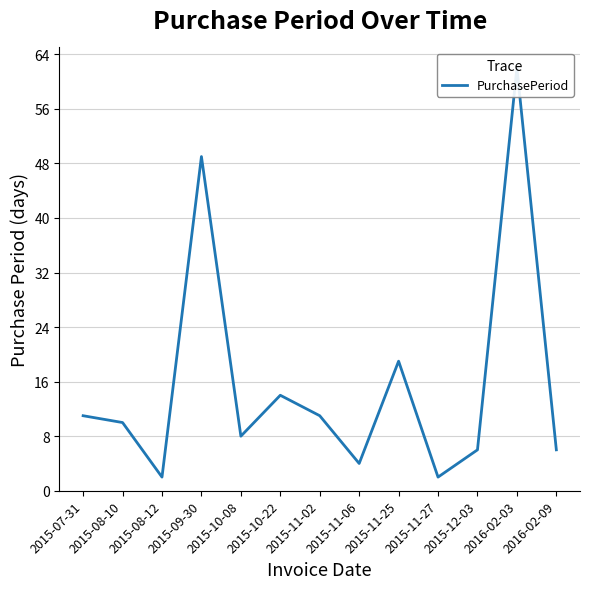

What value does the data have at 2015-08-10?

10